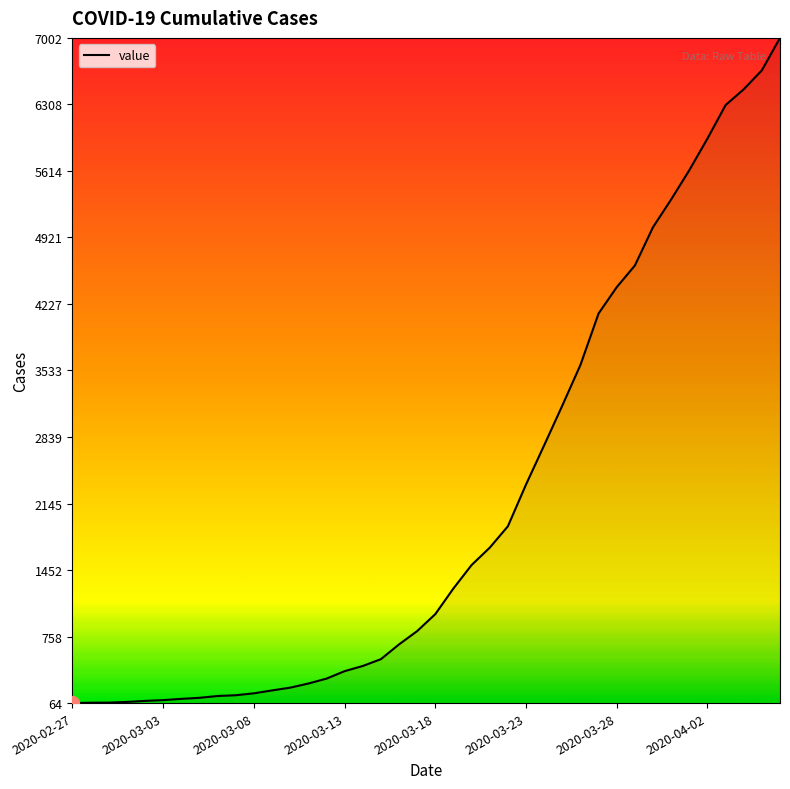

Does the chart have visible grid lines?

No